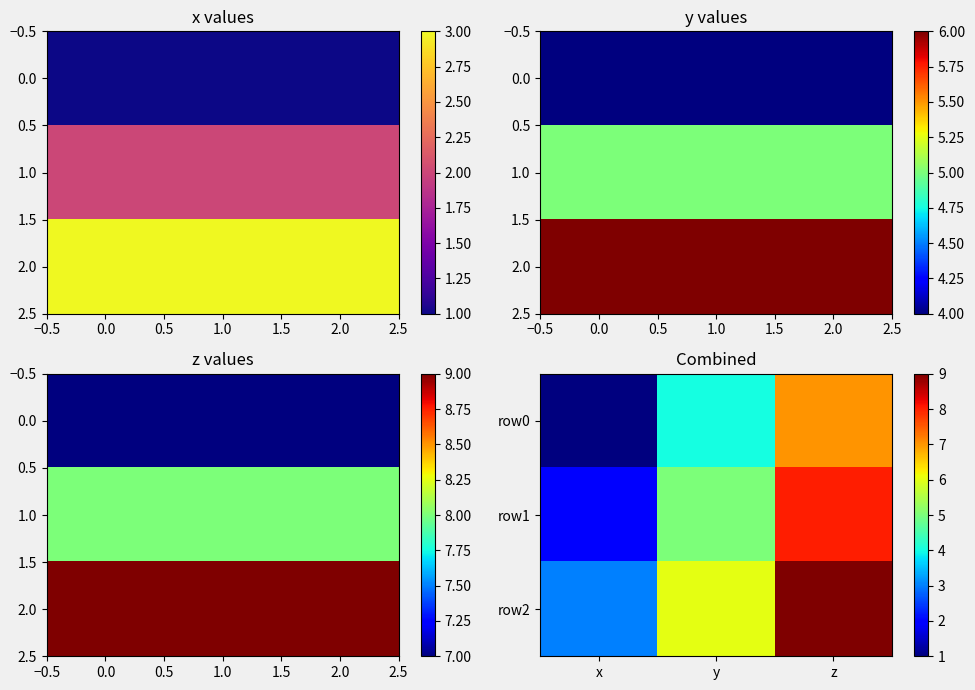

List the series in order of their overall mean, highest first.

row2, row1, row0